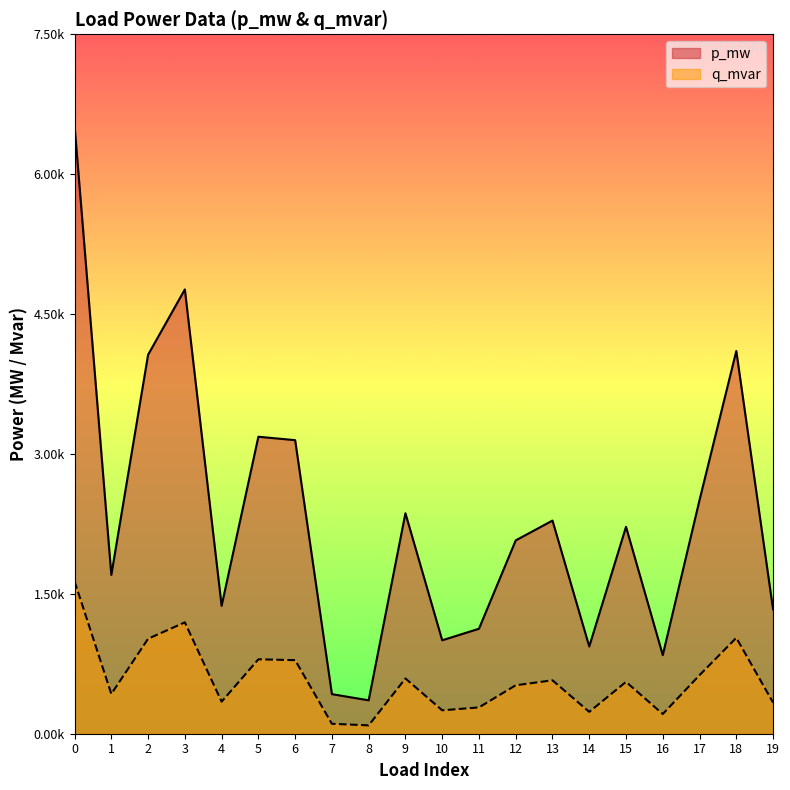

At which label is p_mw closest to 0?

8